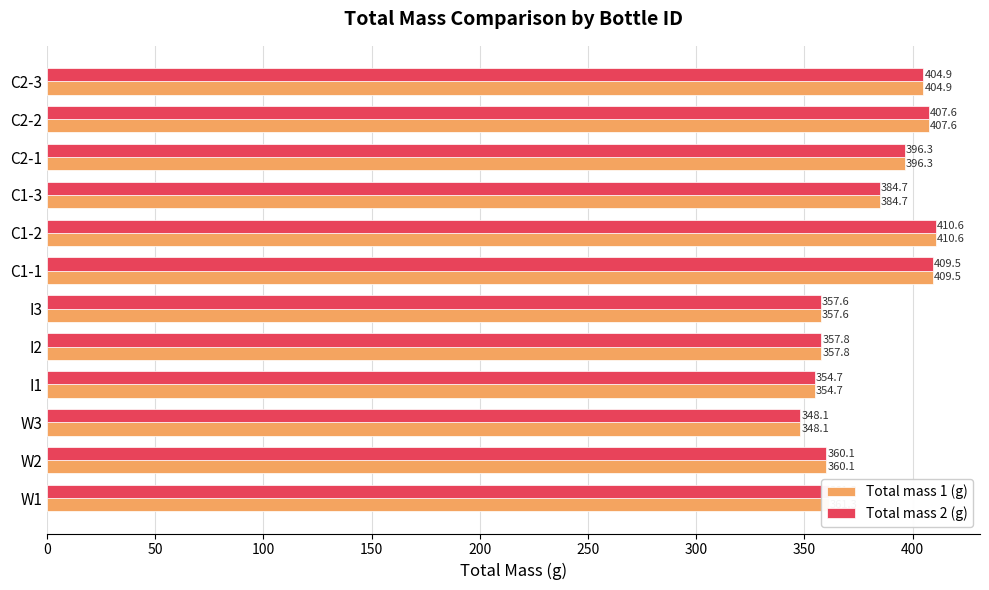

At how many categories does at least one series exceed 352?

11